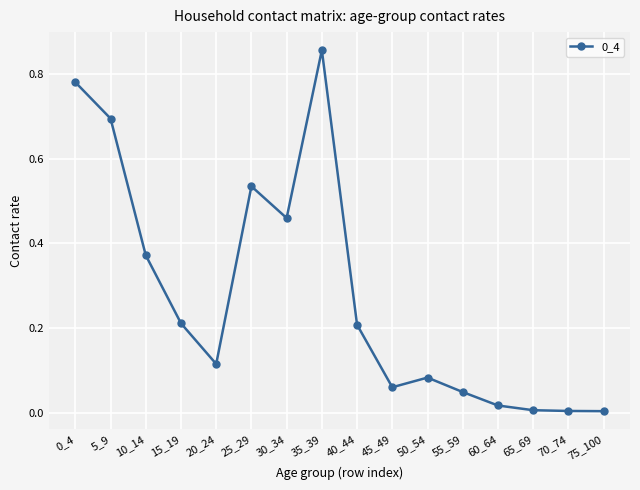

The value at 70_74 is 0.0. True or false?

True